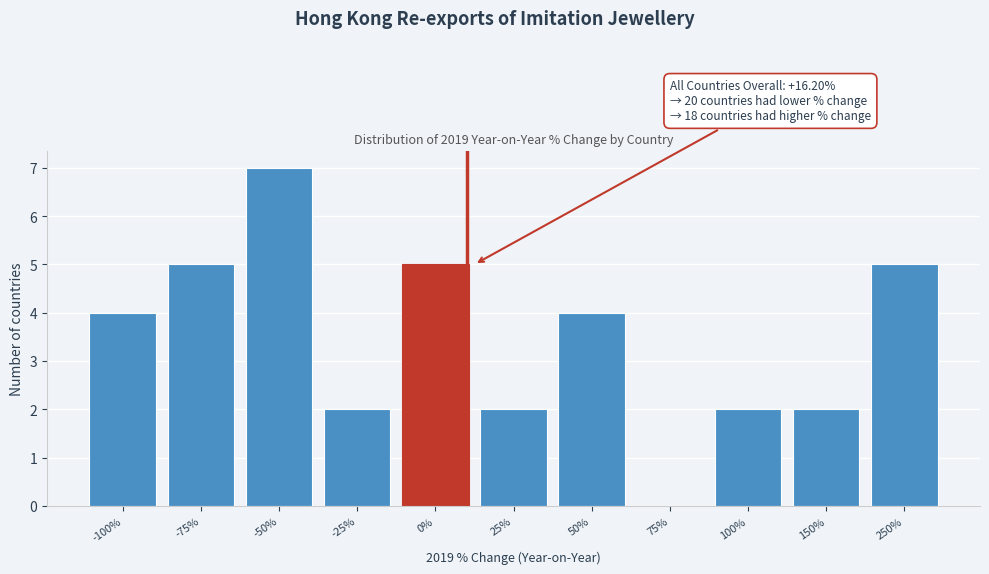

Reading left to right, what are all the values shown in this chart?

-100%=4	-75%=5	-50%=7	-25%=2	0%=5	25%=2	50%=4	75%=0	100%=2	150%=2	250%=5